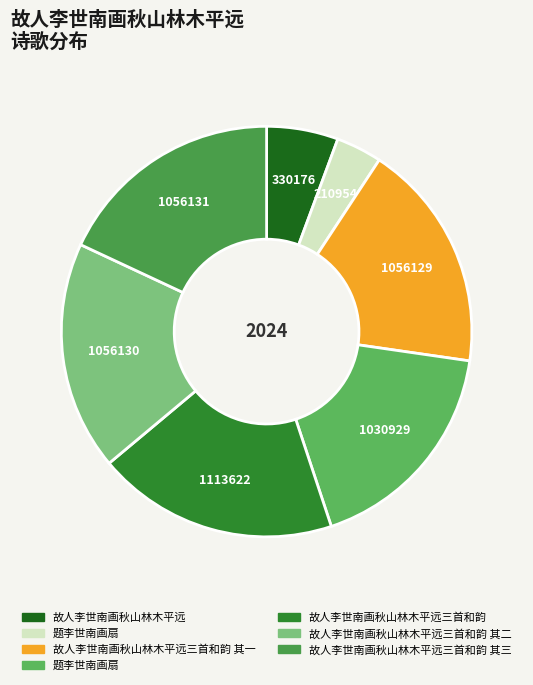

How many segments does this pie chart have?

7